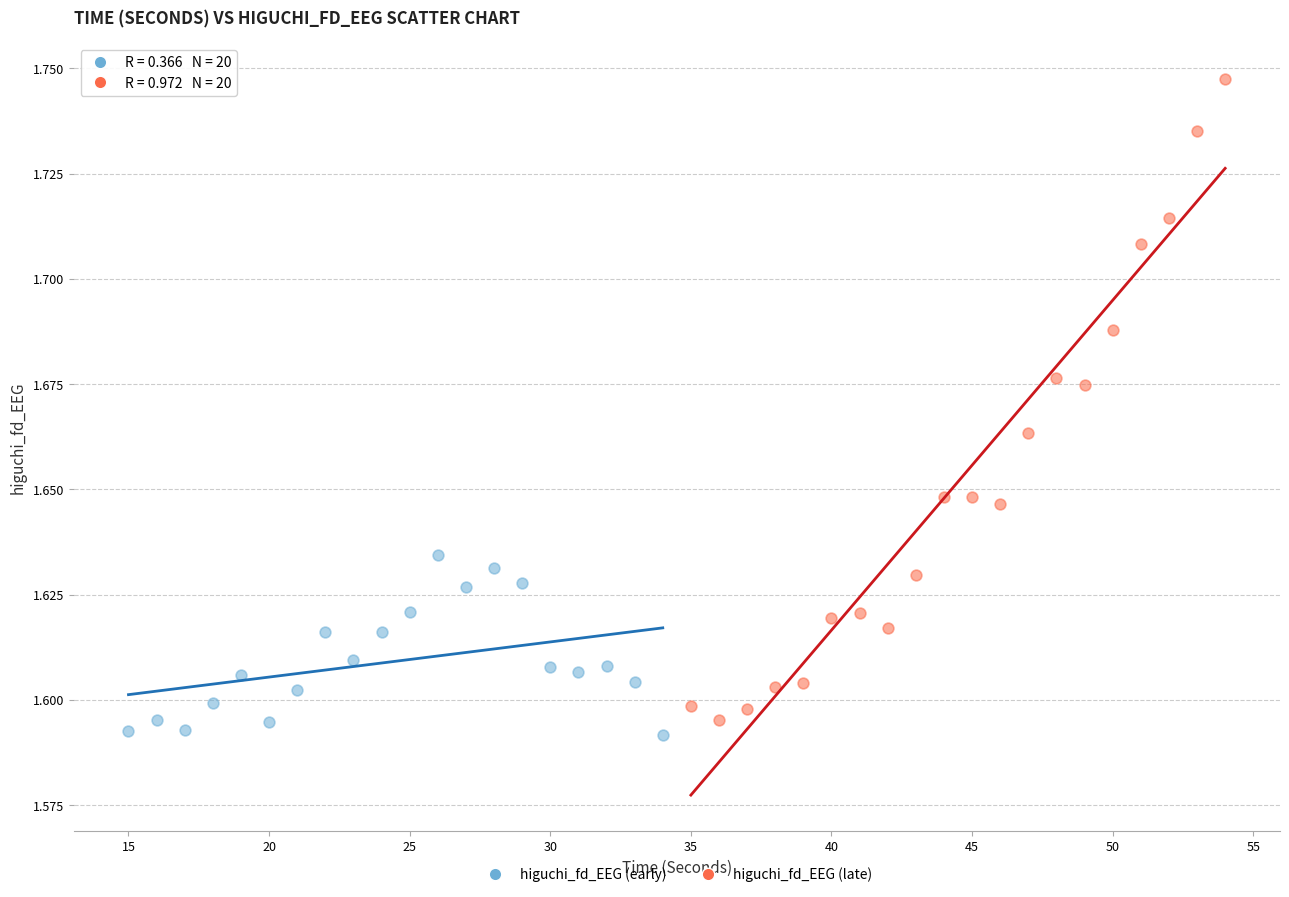

Which series contains the highest Y value?

higuchi_fd_EEG (late)